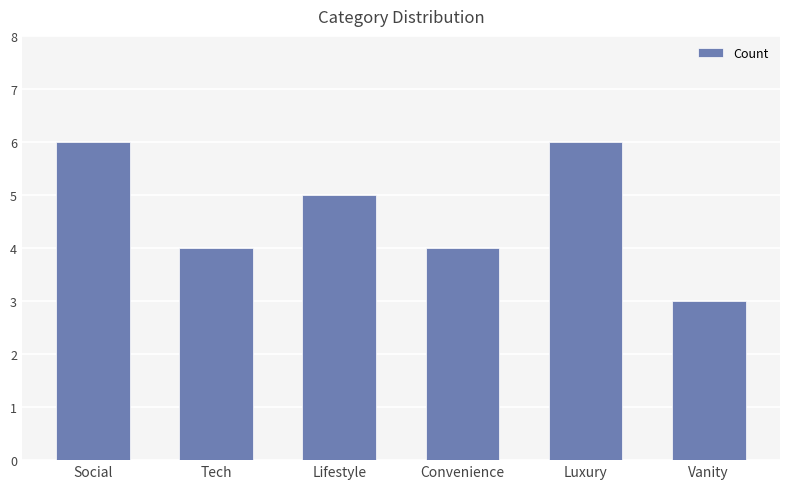

Between Luxury and Tech, which is larger?

Luxury